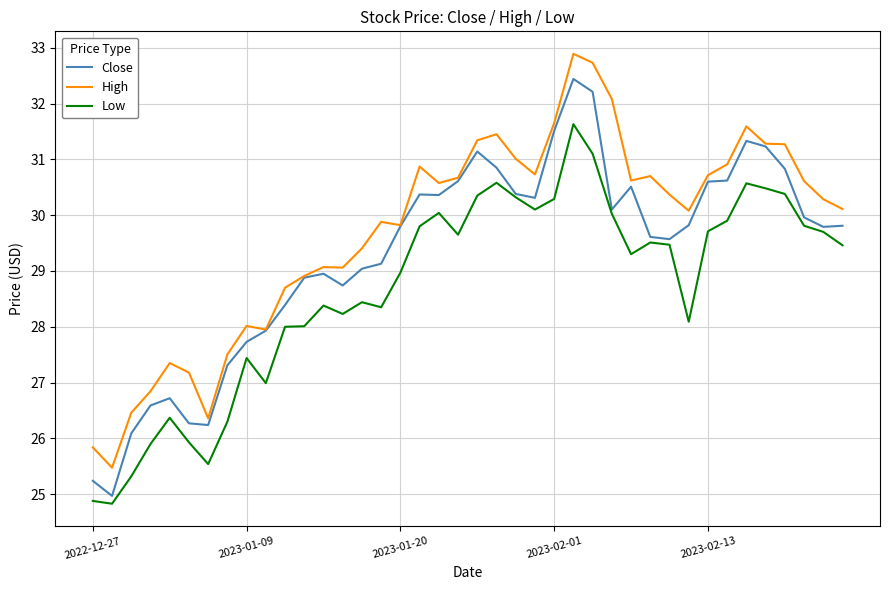

What is the minimum value for Close?

25.0